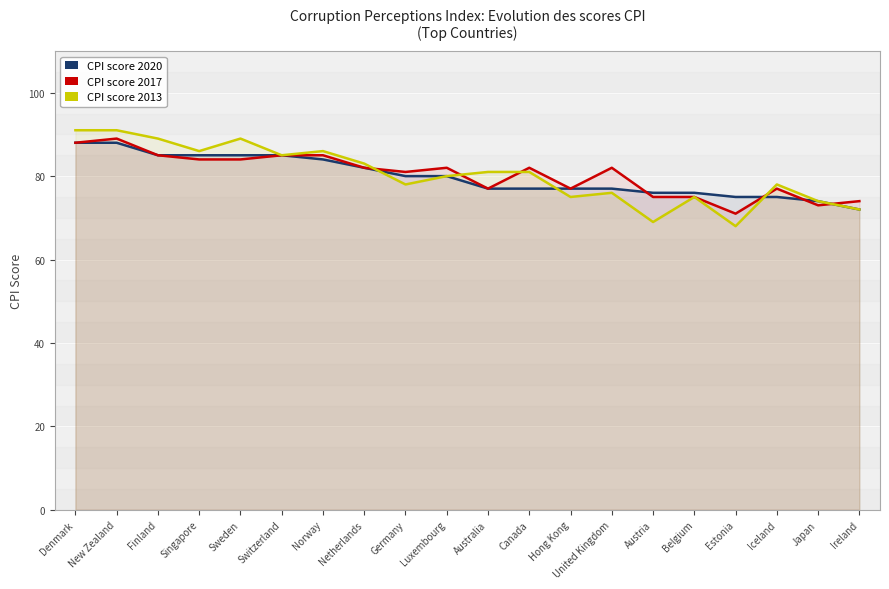

What is the sum of the CPI score 2017 values at Japan and Australia?

150